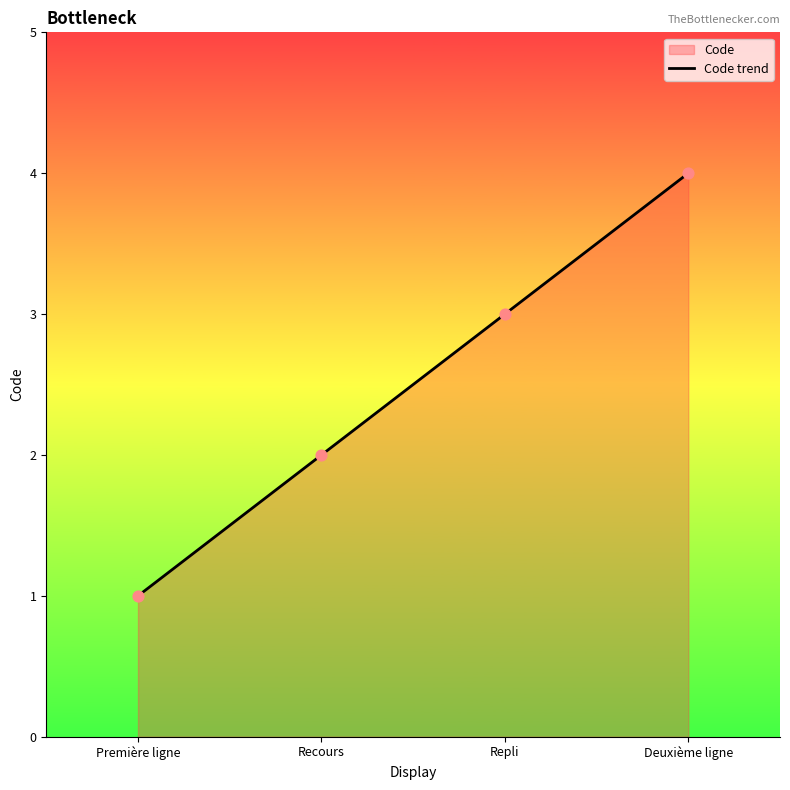

What is the change in value from Première ligne to Repli?

+2